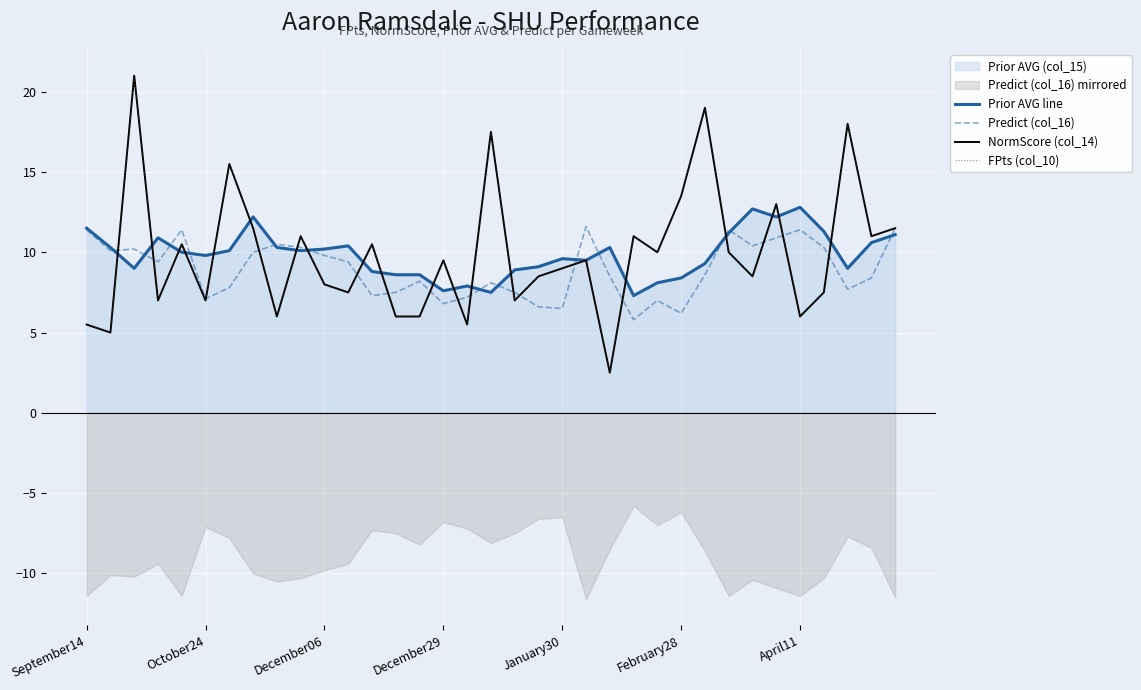

What position from the left is January30?

5